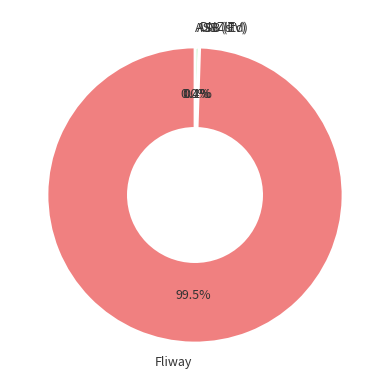

What is the majority slice?

Fliway